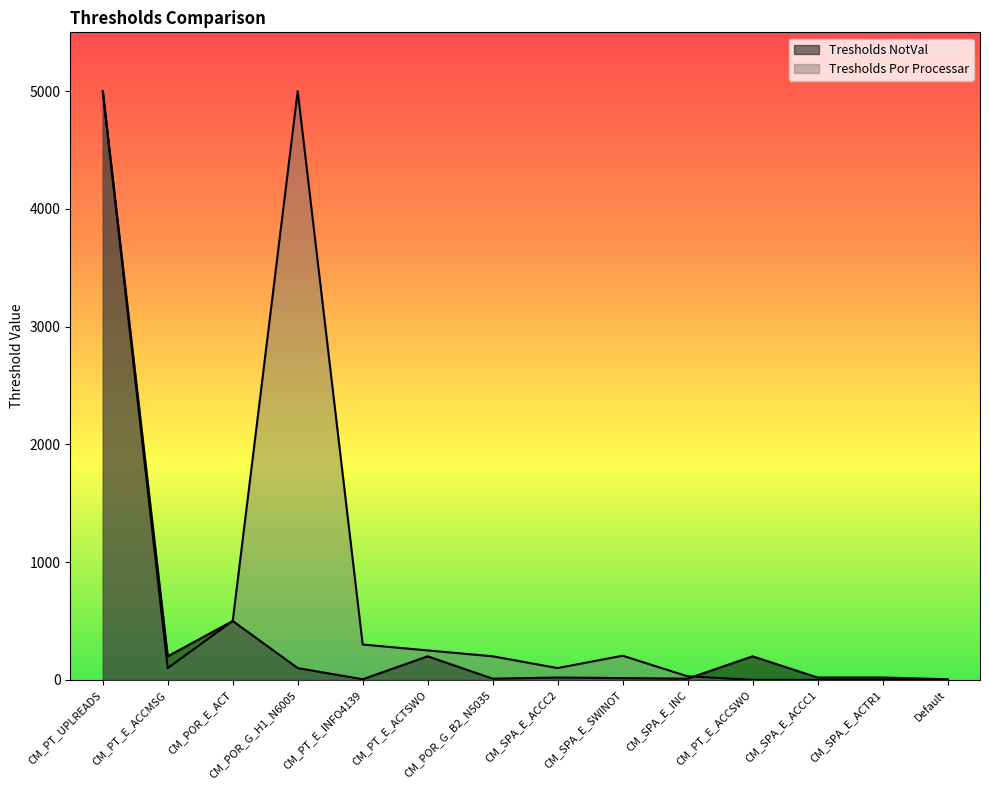

Reading left to right, transcribe all the data shown in this chart.

Tresholds NotVal: CM_PT_UPLREADS=5000	CM_PT_E_ACCMSG=200	CM_POR_E_ACT=500	CM_POR_G_H1_N6005=100	CM_PT_E_INFO4139=5	CM_PT_E_ACTSWO=200	CM_POR_G_B2_N5035=10	CM_SPA_E_ACCC2=20	CM_SPA_E_SWINOT=15	CM_SPA_E_INC=10	CM_PT_E_ACCSWO=200	CM_SPA_E_ACCC1=20	CM_SPA_E_ACTR1=20	Default=5
Tresholds Por Processar: CM_PT_UPLREADS=5000	CM_PT_E_ACCMSG=100	CM_POR_E_ACT=500	CM_POR_G_H1_N6005=5000	CM_PT_E_INFO4139=300	CM_PT_E_ACTSWO=250	CM_POR_G_B2_N5035=200	CM_SPA_E_ACCC2=100	CM_SPA_E_SWINOT=205	CM_SPA_E_INC=30	CM_PT_E_ACCSWO=0	CM_SPA_E_ACCC1=0	CM_SPA_E_ACTR1=0	Default=0